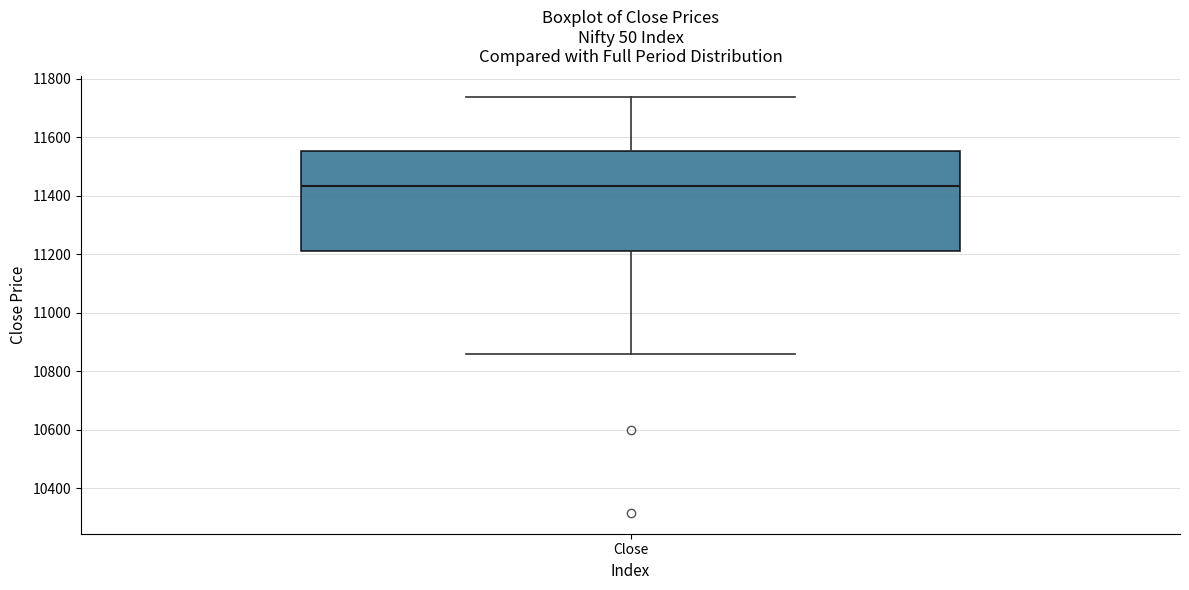

Read this box plot against the y-axis: the position of the median line, the range covered by the box, and the ends of both whiskers. The values are not printed on the chart, so give them approximately, as read against the axis.

median 11440, box 11220 to 11560, whiskers 10860 to 11740